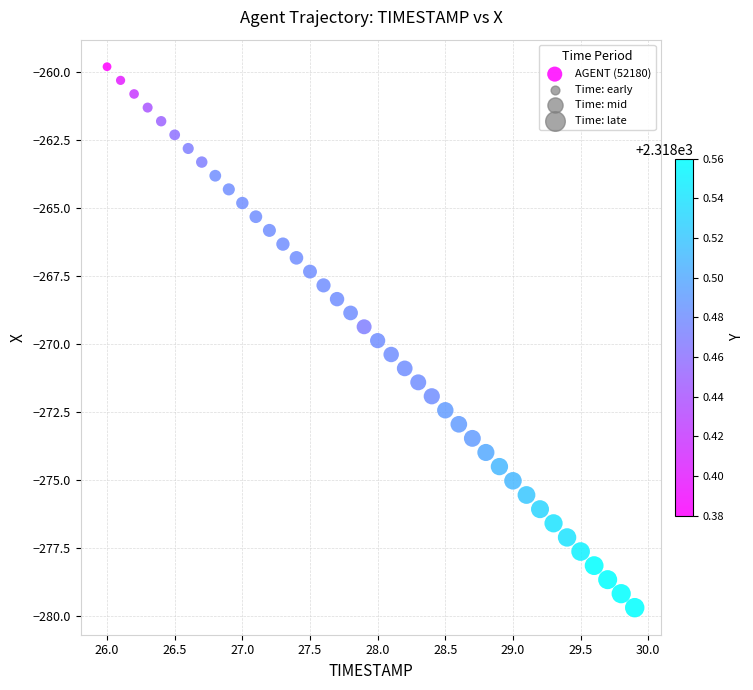

What is the range of X values (max minus min)?

3.9